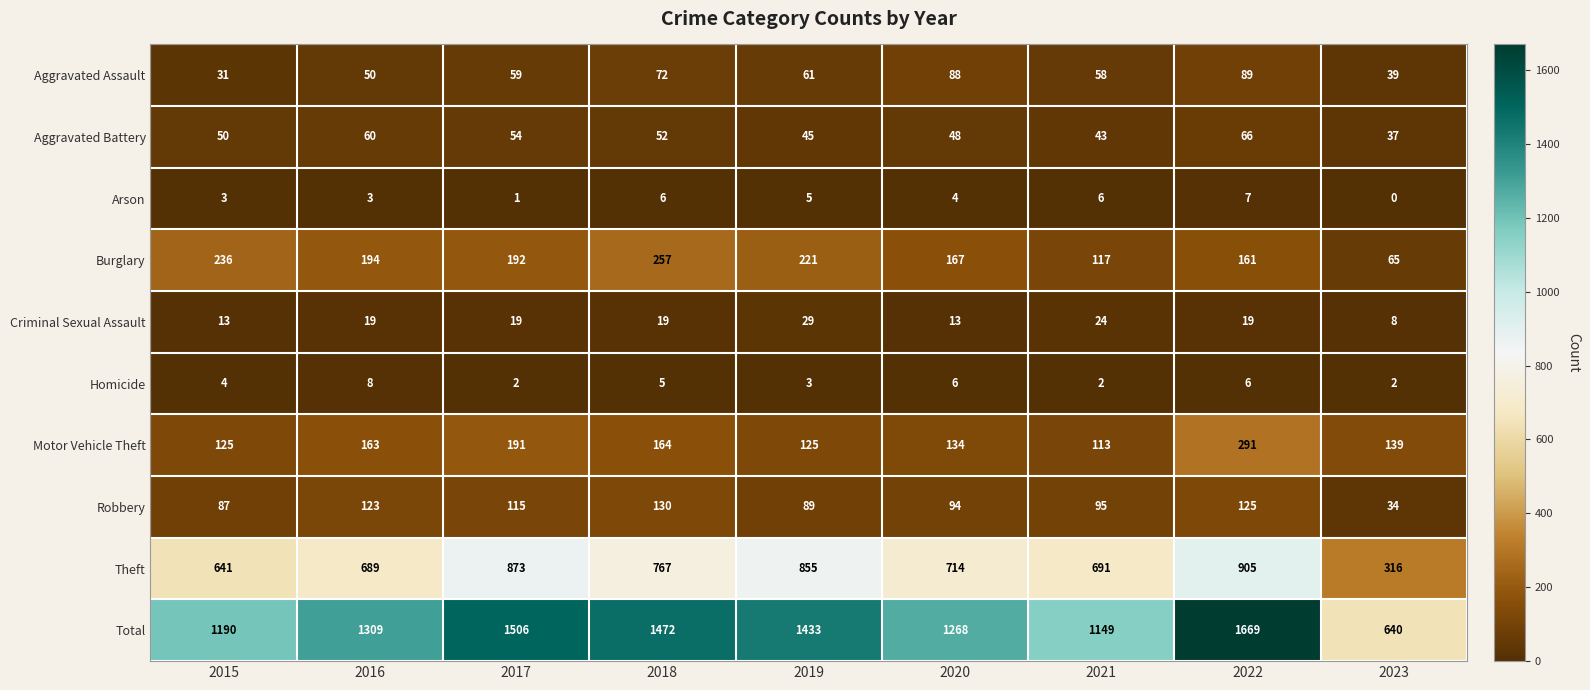

What is the difference between the highest and lowest values at 2023?

640